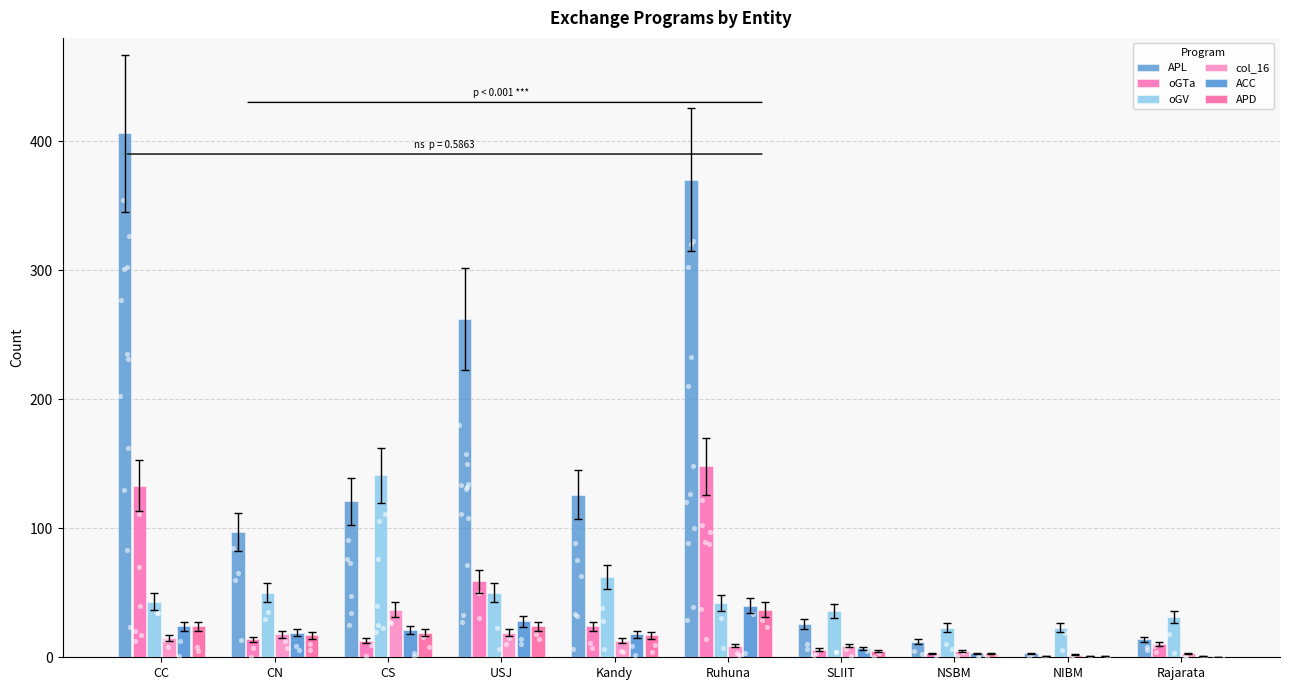

What is the total value across all series at SLIIT?

89